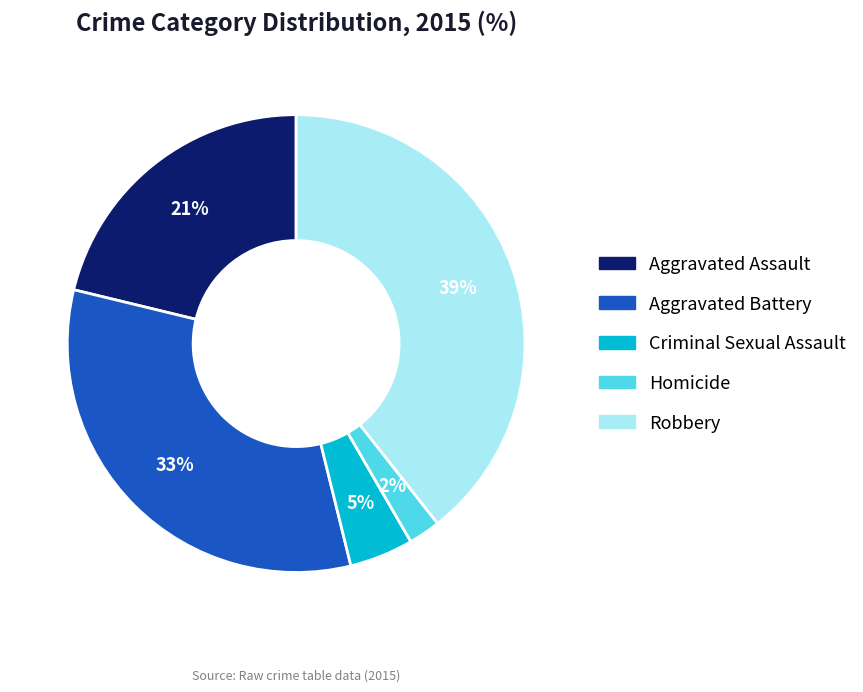

To the nearest percent, what portion does Homicide represent?

2%